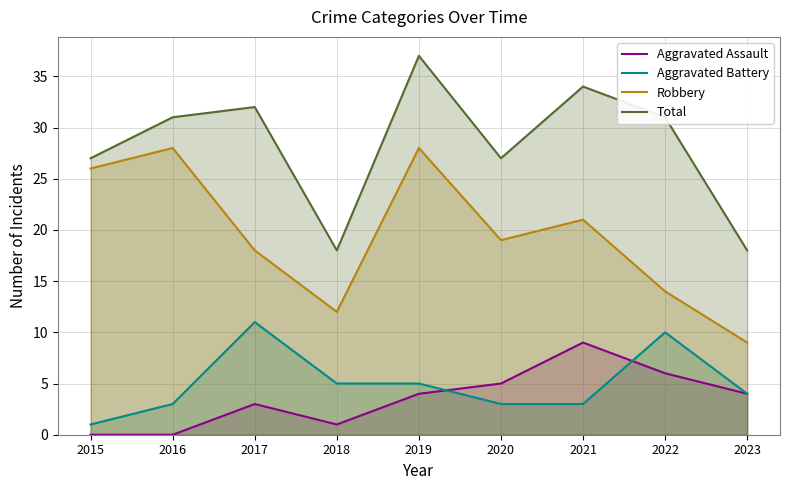

True or false: Aggravated Battery and Total cross at least once.

False